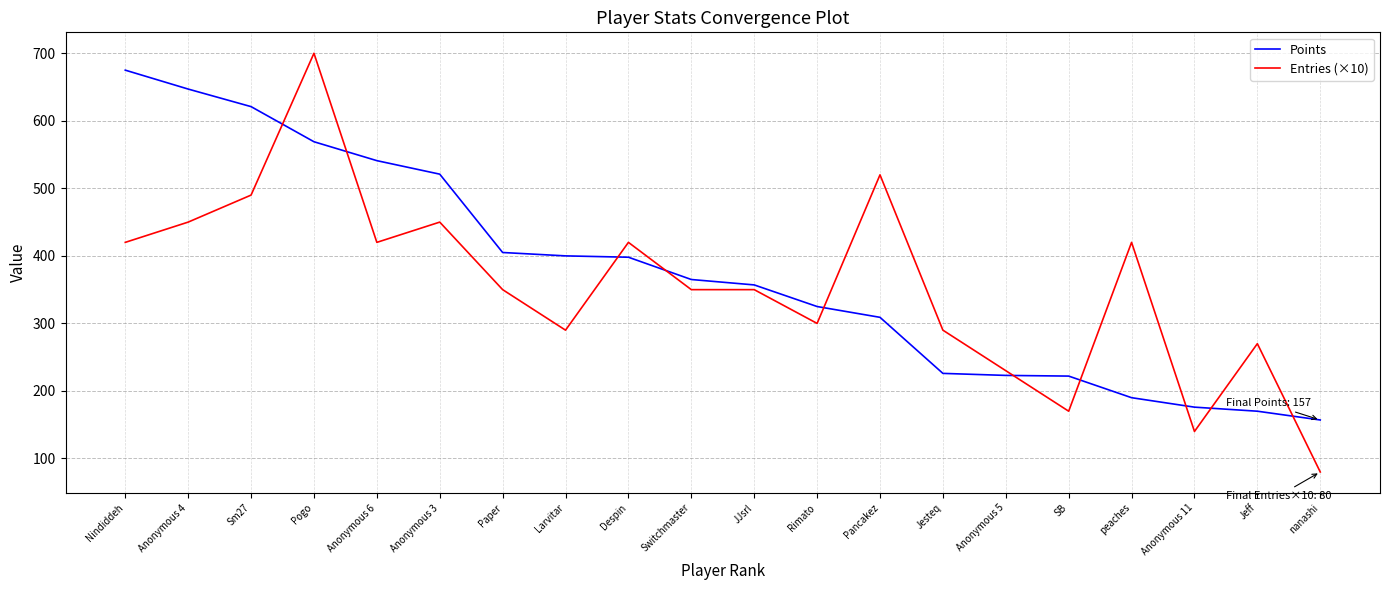

True or false: Points and Entries (×10) cross at least once.

True